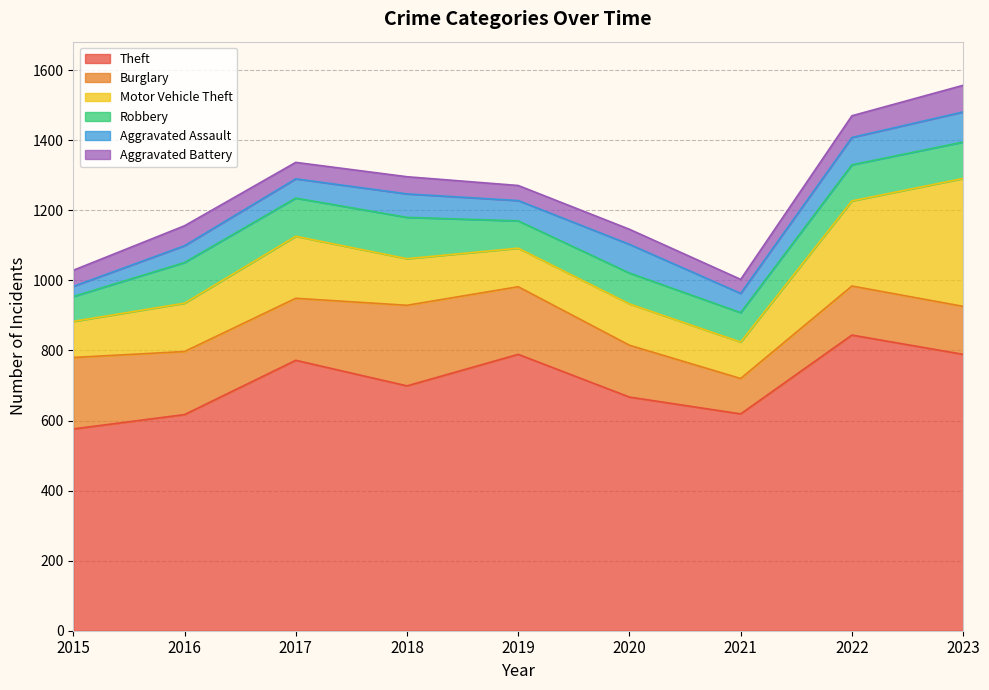

Reading left to right, list all the values displayed in this chart.

Theft: 2015=576	2016=617	2017=772	2018=699	2019=789	2020=667	2021=619	2022=844	2023=789
Burglary: 2015=204	2016=180	2017=177	2018=230	2019=193	2020=148	2021=101	2022=140	2023=137
Motor Vehicle Theft: 2015=103	2016=138	2017=177	2018=133	2019=110	2020=118	2021=104	2022=243	2023=365
Robbery: 2015=71	2016=116	2017=109	2018=118	2019=78	2020=88	2021=84	2022=103	2023=104
Aggravated Assault: 2015=29	2016=48	2017=55	2018=67	2019=58	2020=82	2021=55	2022=78	2023=86
Aggravated Battery: 2015=46	2016=57	2017=47	2018=49	2019=43	2020=43	2021=40	2022=62	2023=76